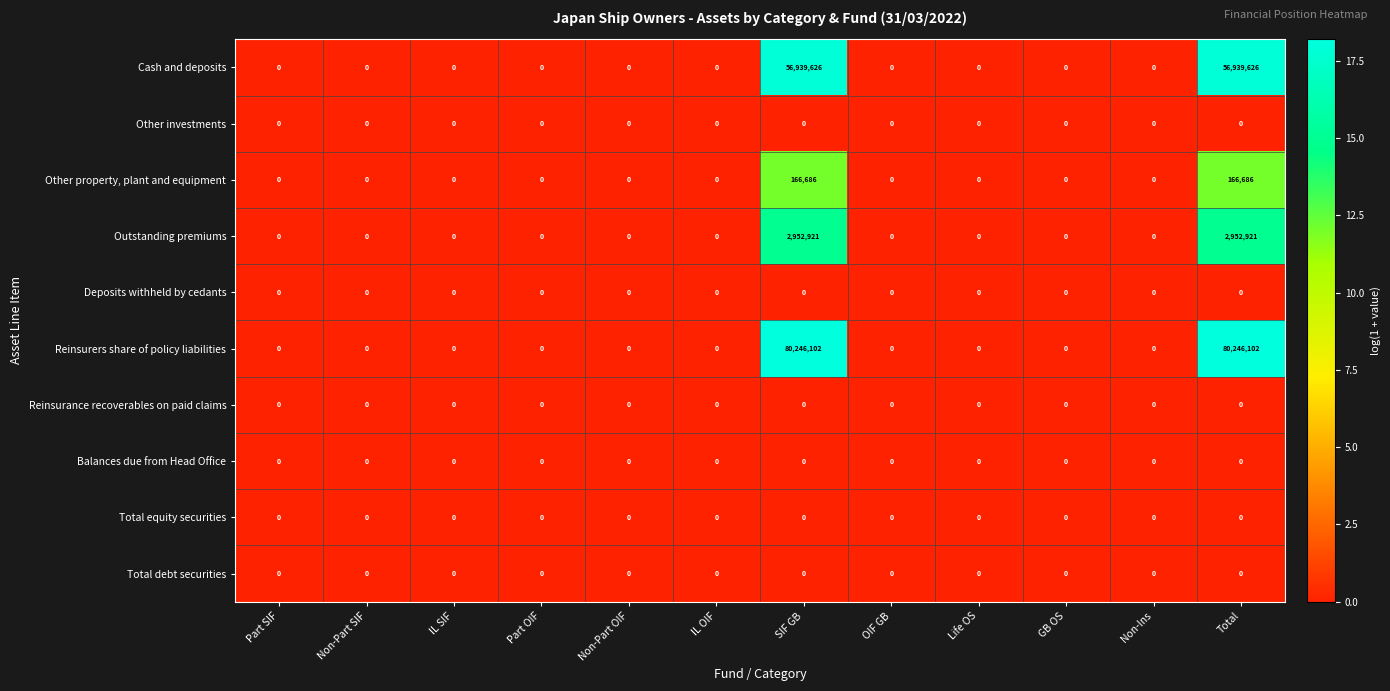

What is the average value of the Outstanding premiums series?

492154